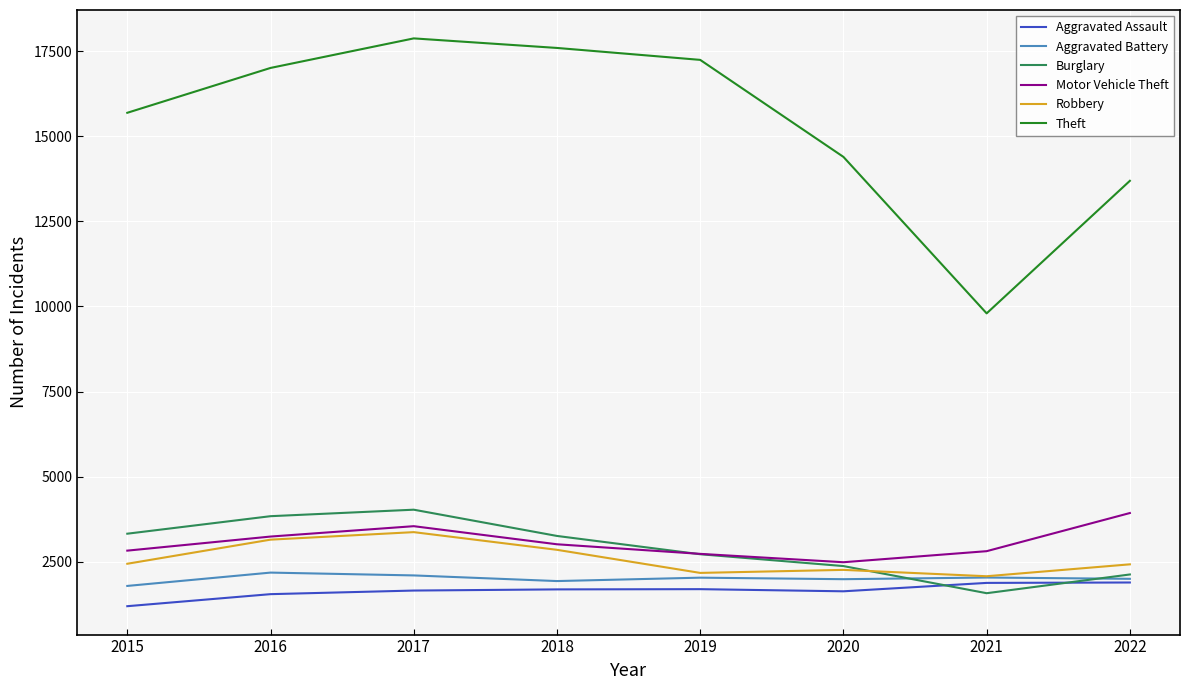

Which series has the largest range (max minus min)?

Theft